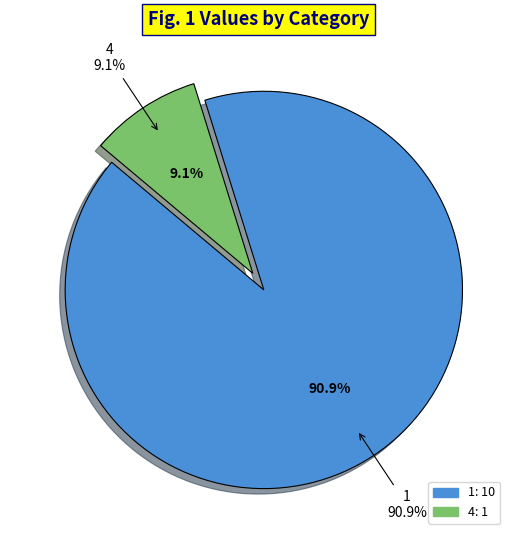

Between 1 and 4, which is larger?

1